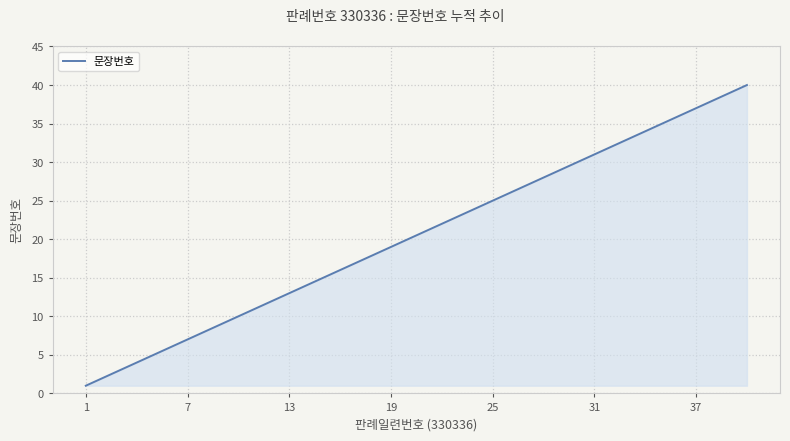

What is the difference between the maximum and minimum values?

39